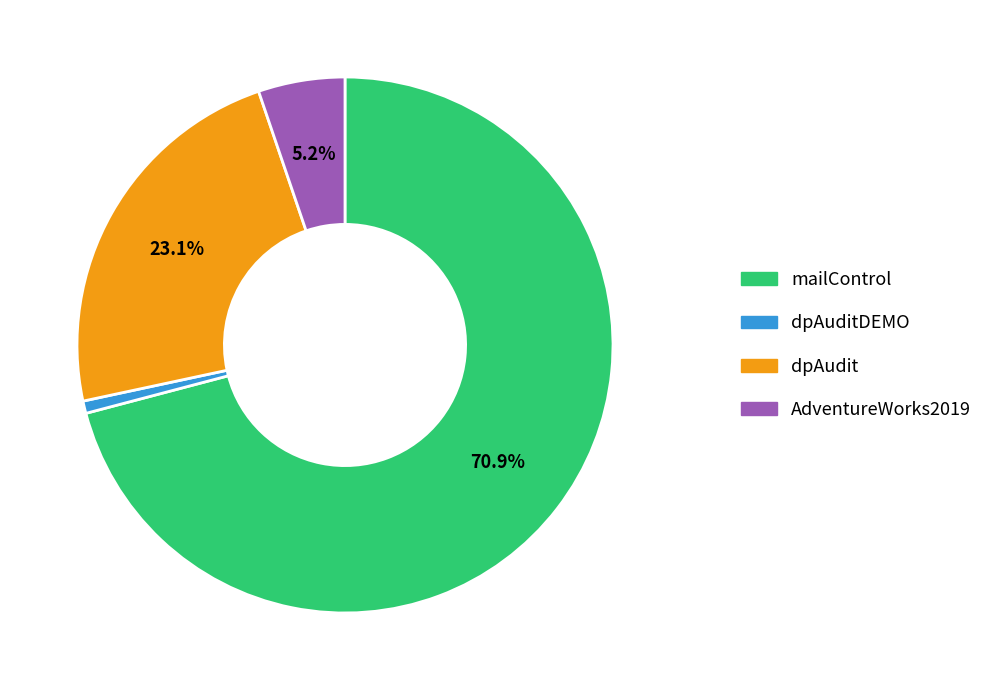

Is dpAudit the majority of the pie?

No